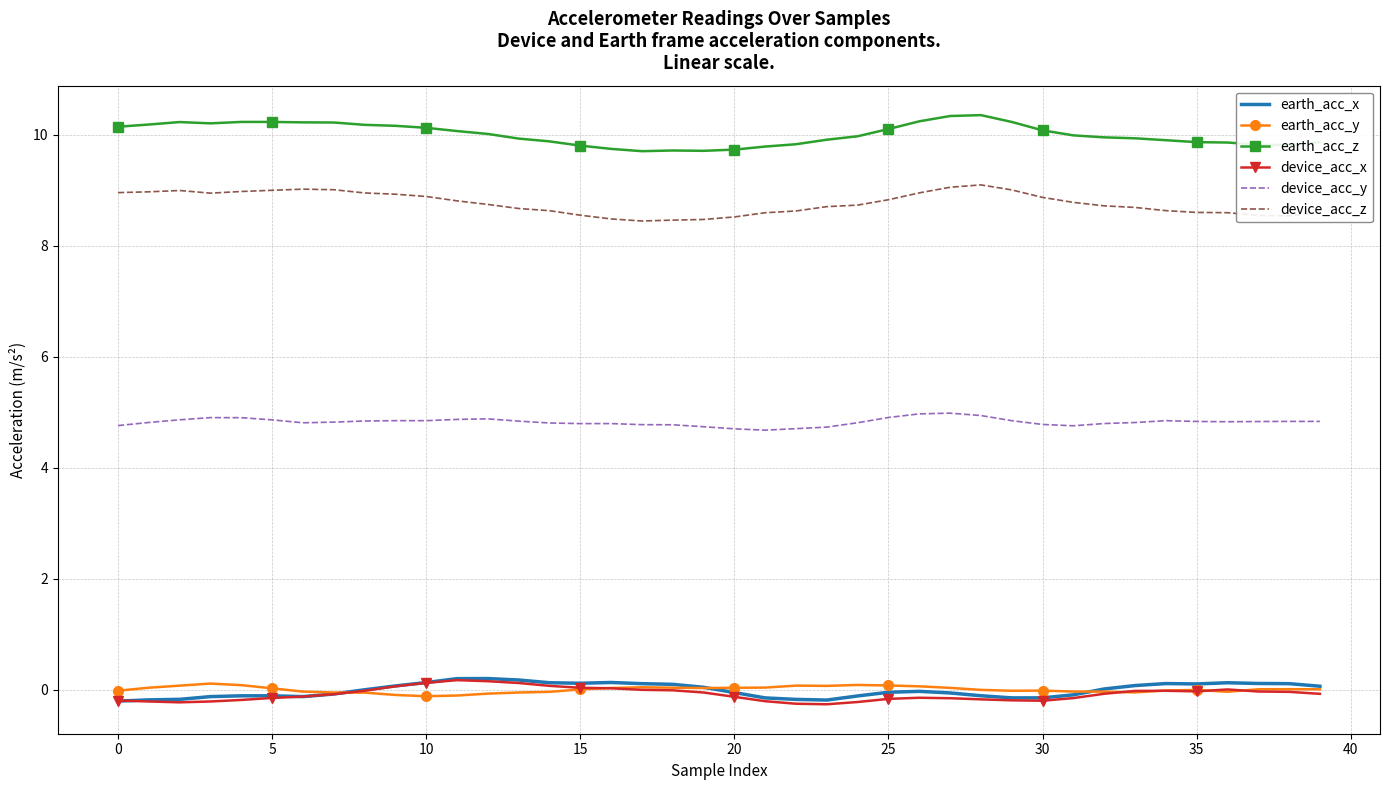

True or false: device_acc_z and device_acc_y intersect in this chart.

False